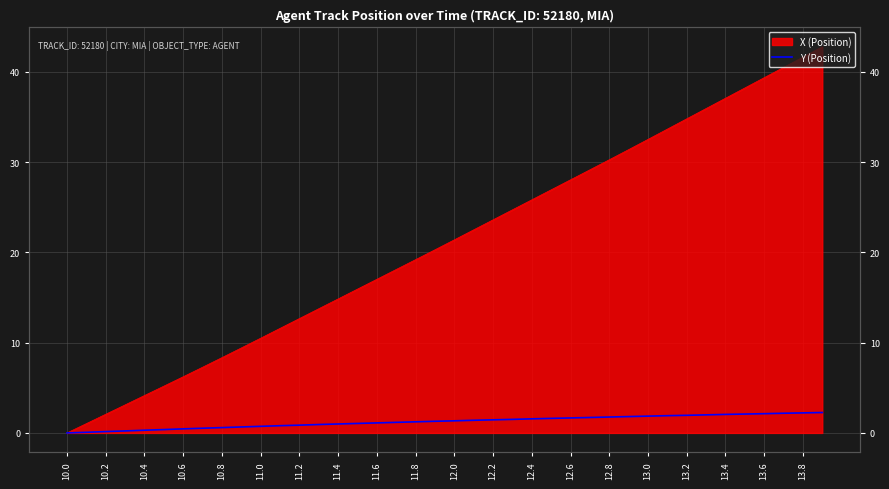

Which label corresponds to the smallest value in the chart?

10.0